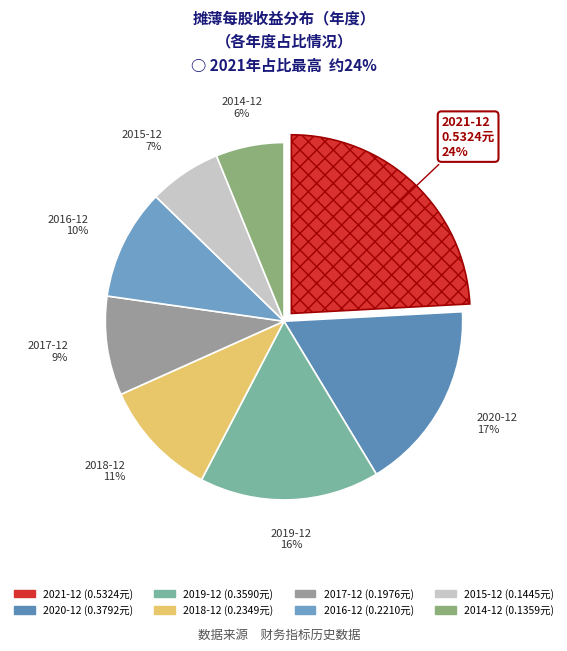

Is there any slice that represents more than half of the pie?

No